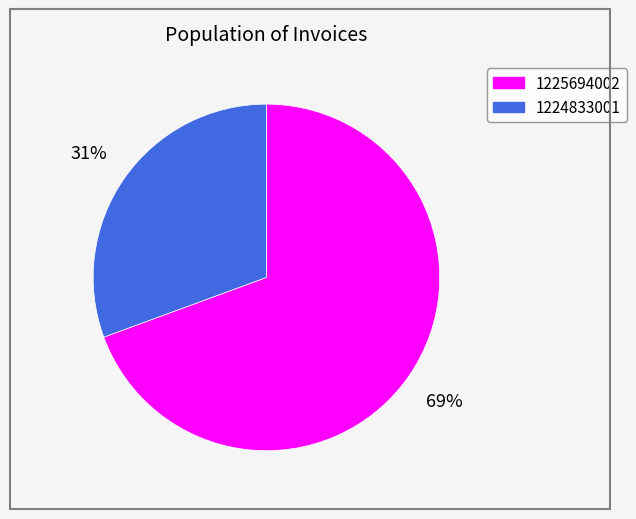

Do 1224833001 and 1225694002 together represent more than half of the pie?

Yes